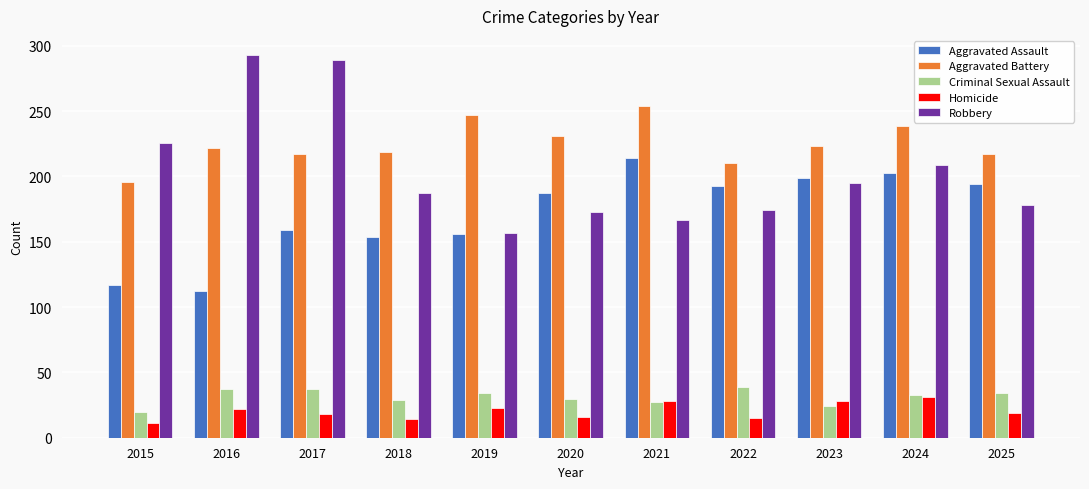

True or false: Aggravated Assault has a value of 117 at 2015.

True